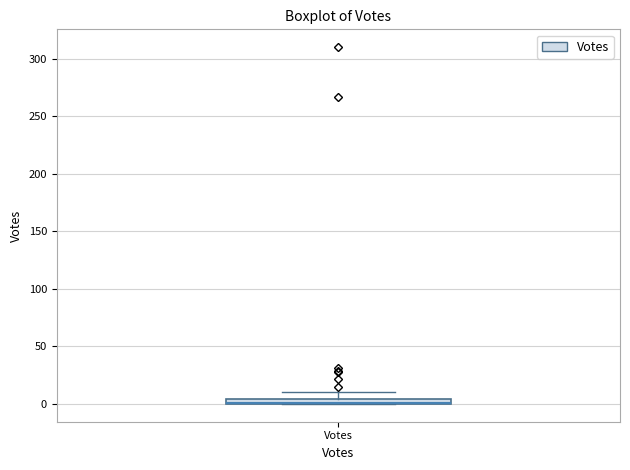

Where is the upper edge of the box for Votes on the y-axis? The values are not printed on the chart, so give them approximately, as read against the axis.

5